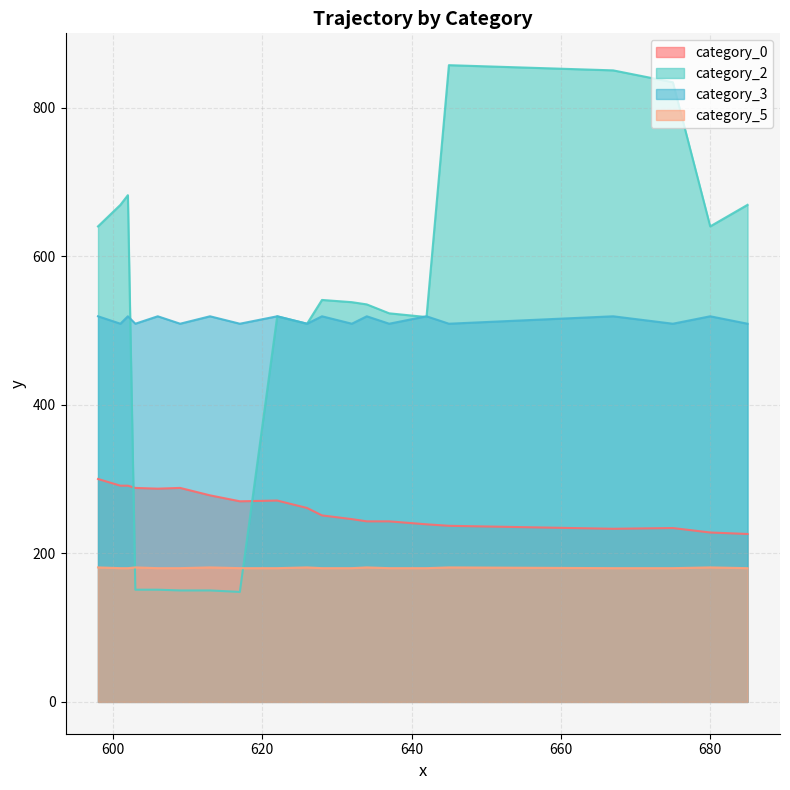

How many data points in category_3 are less than 519?

10